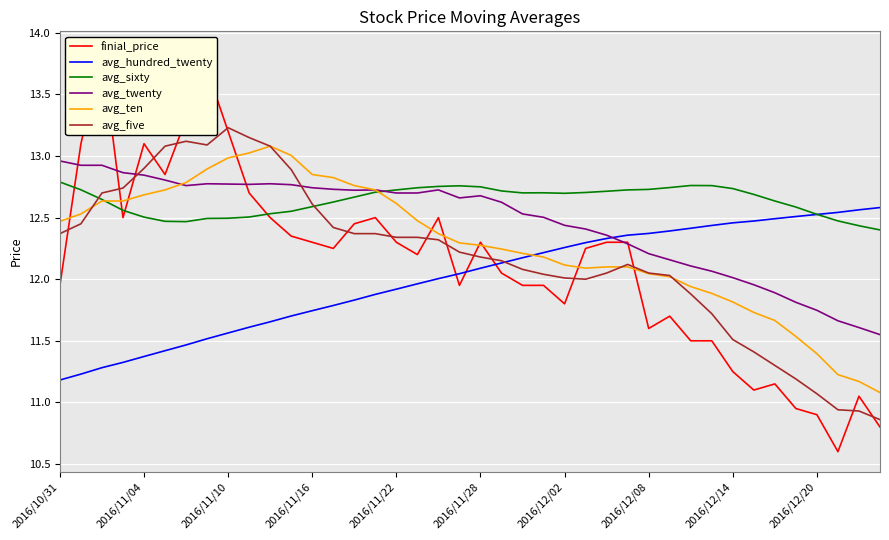

How many lines are shown in the chart?

6